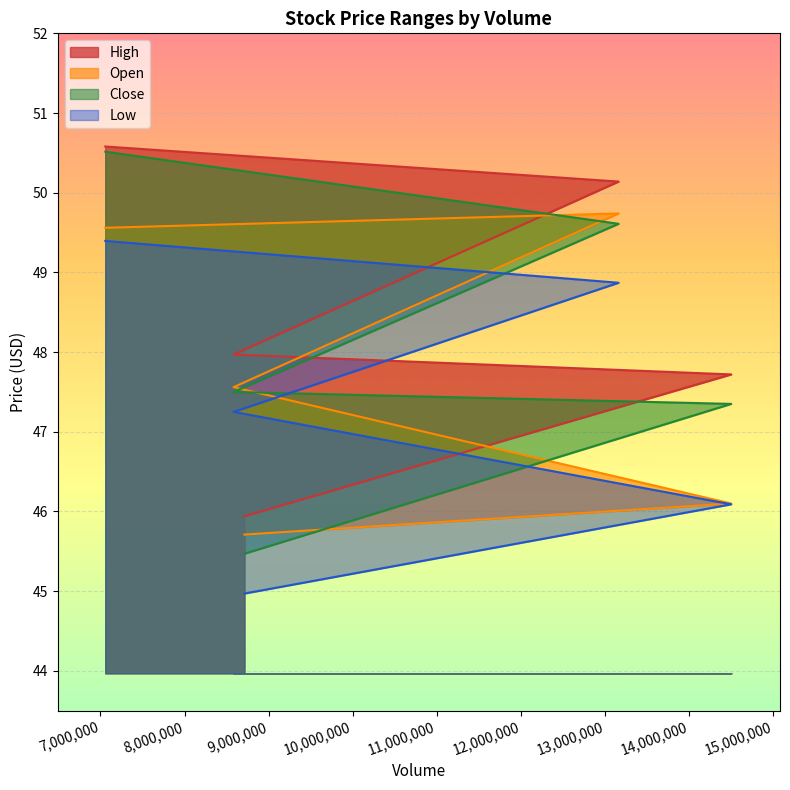

Which category has the lowest value in the Open series?

8711100